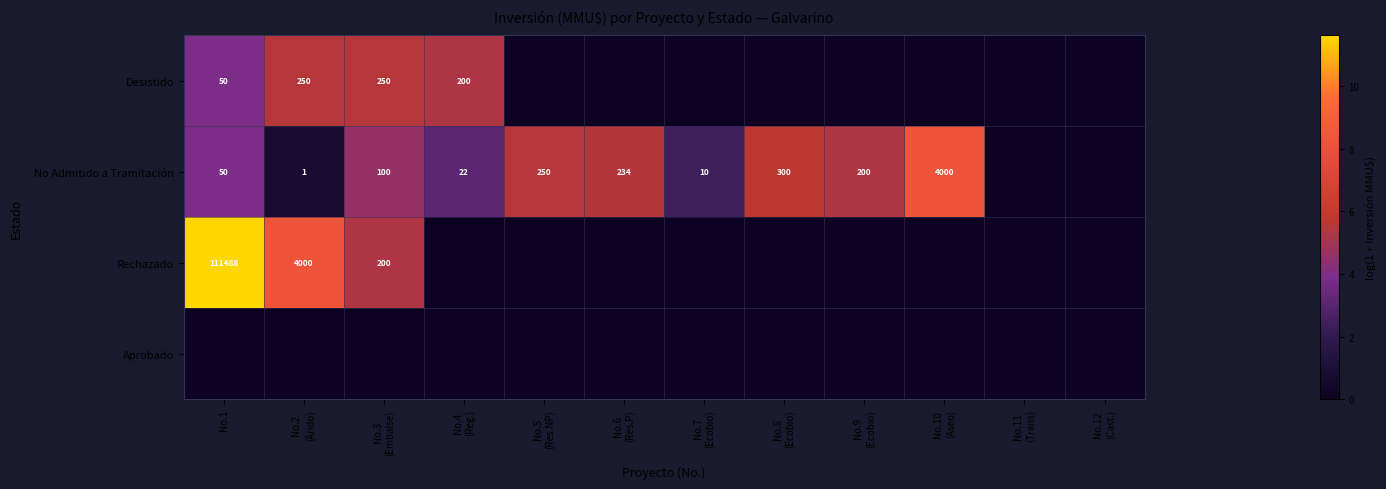

What is the greatest value displayed?

11.6